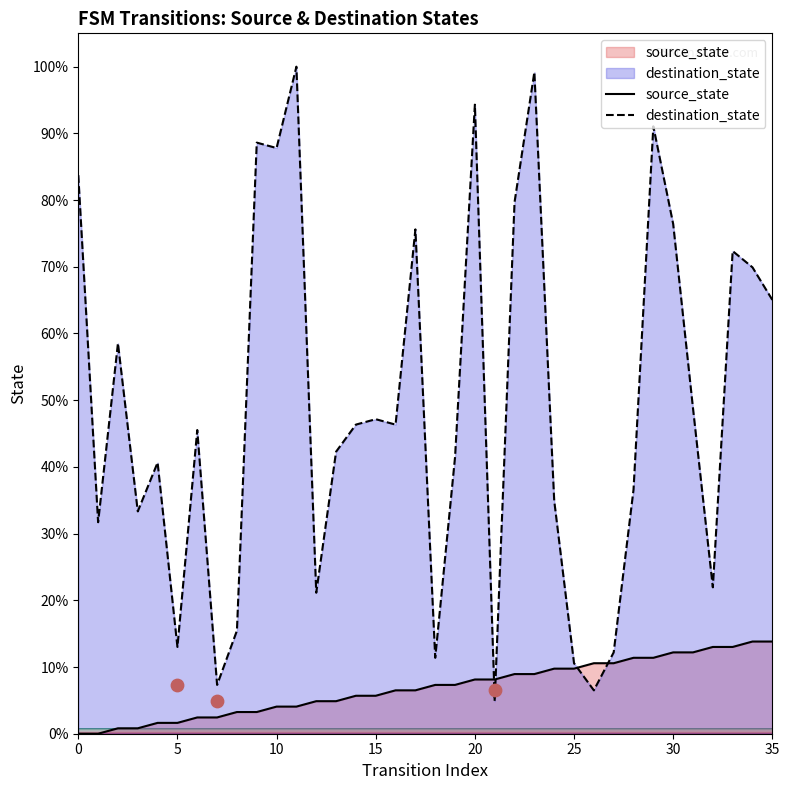

At which category is the sum across all series the highest?

23